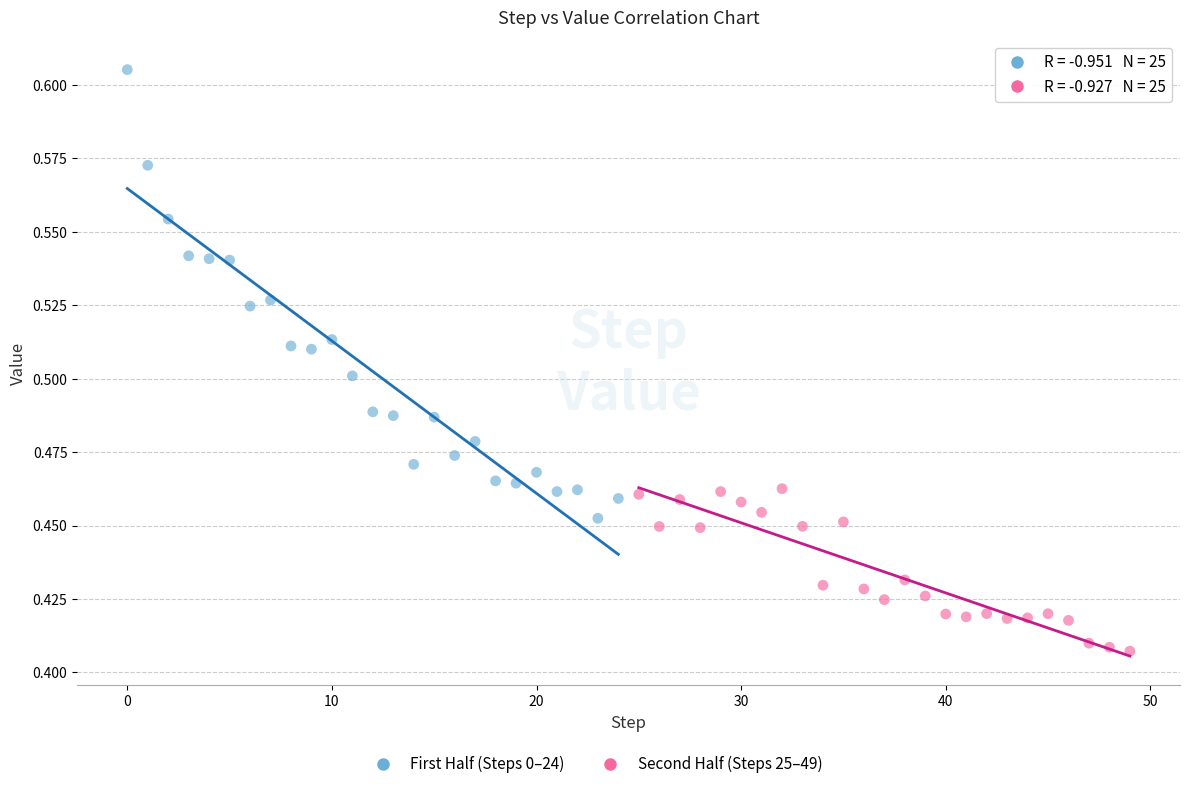

Which series contains the highest Y value?

First Half (Steps 0–24)